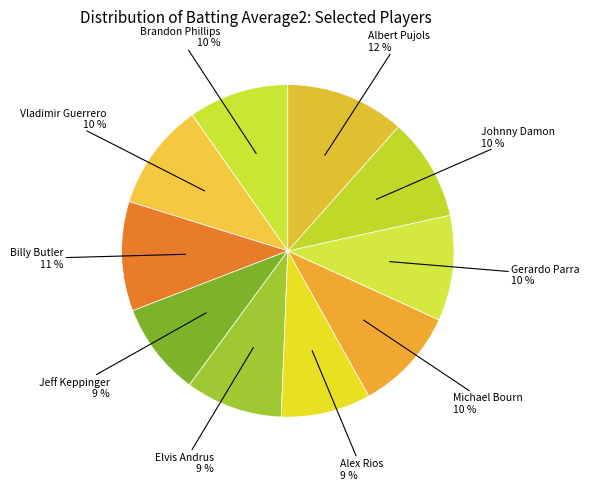

Which category has the smallest portion of the pie?

Alex Rios